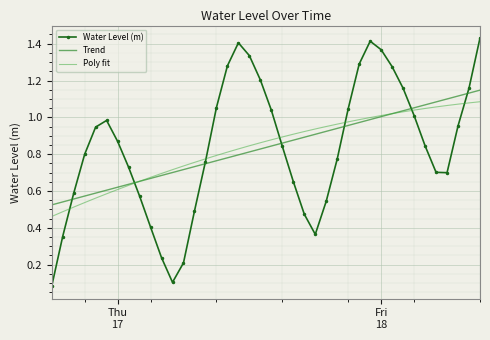

After their last crossing, which series has the higher values: Poly fit or Trend?

Trend